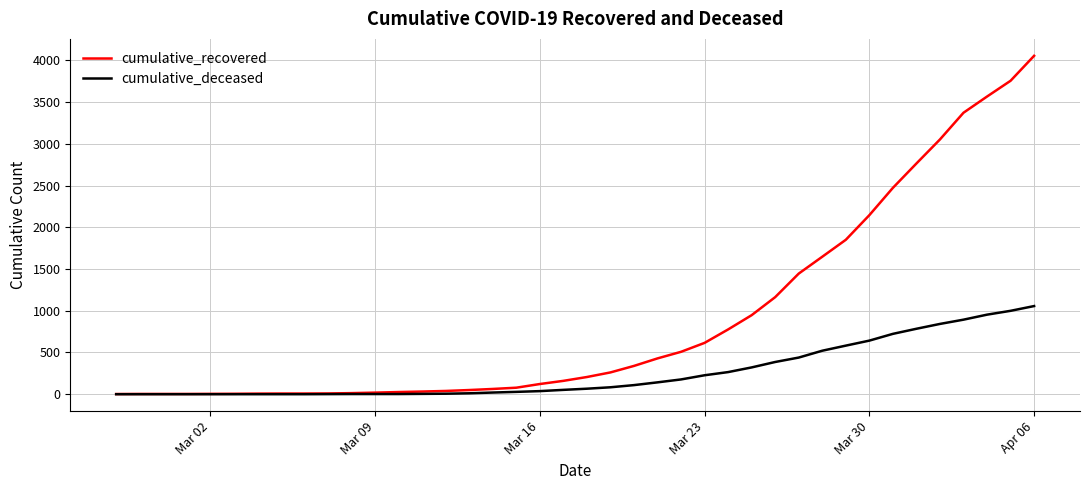

Rank the series by their maximum value, from highest to lowest.

cumulative_recovered, cumulative_deceased